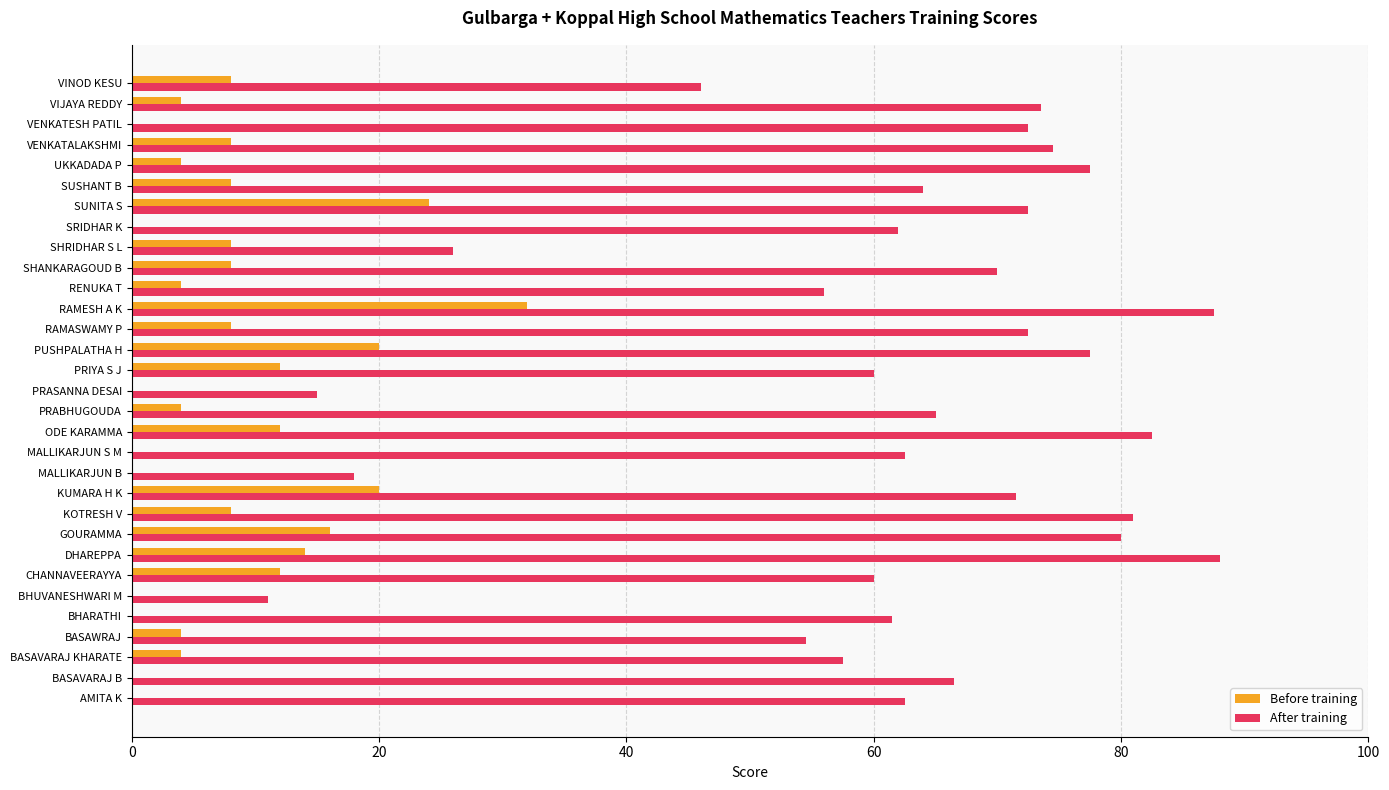

At which label is Before training closest to 16?

GOURAMMA